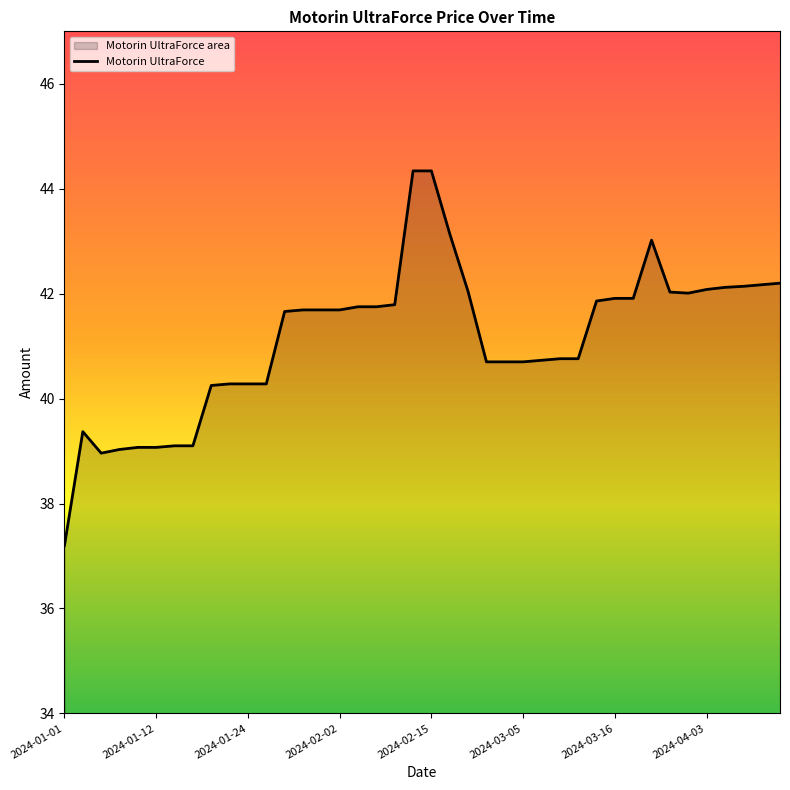

True or false: the data shows 41.8 at 2024-02-09.

True